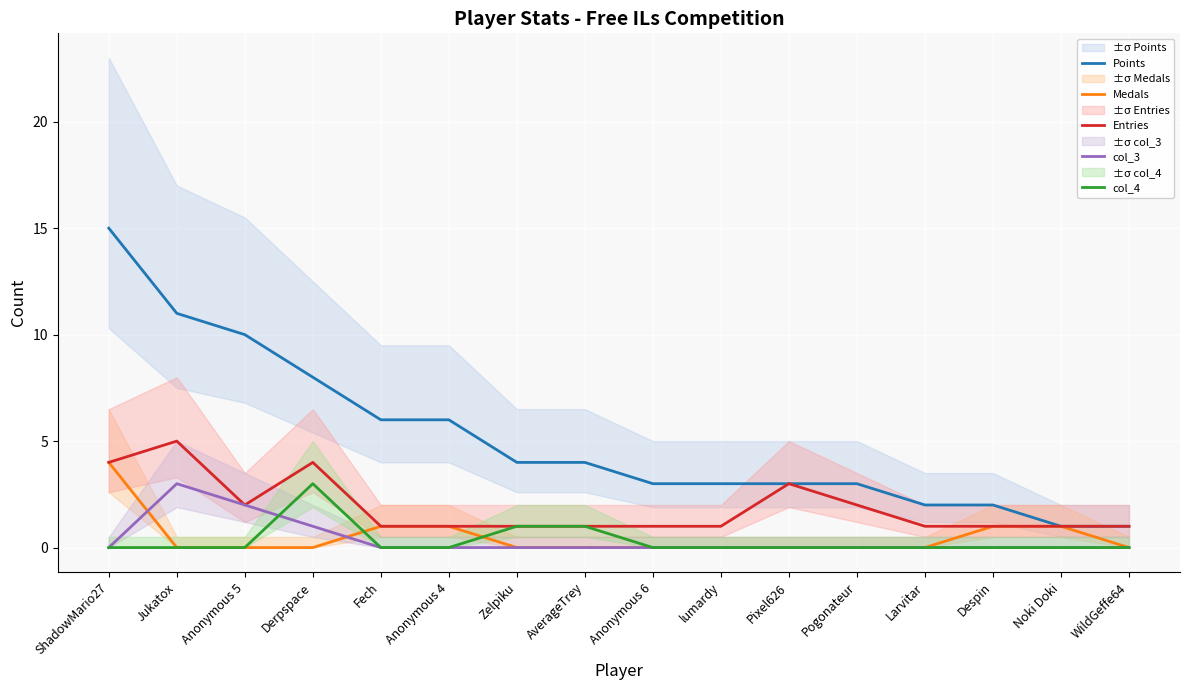

What are all the series names shown in the legend?

Points, Medals, Entries, col_3, col_4